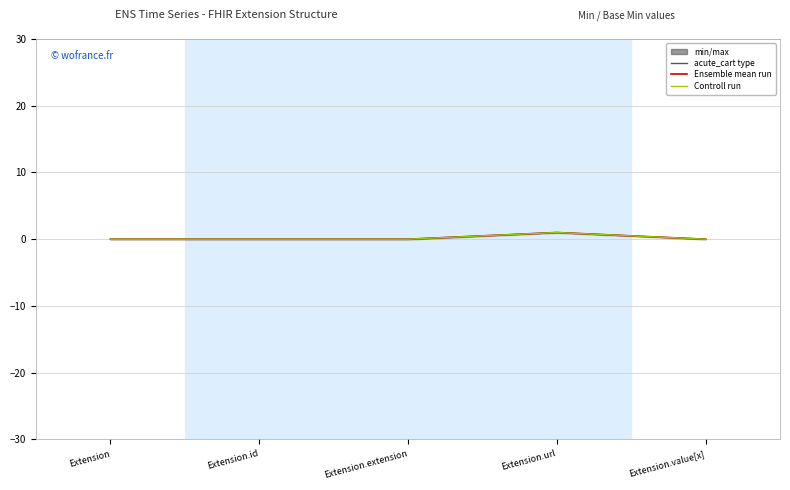

At which label is Ensemble mean run closest to 0?

Extension